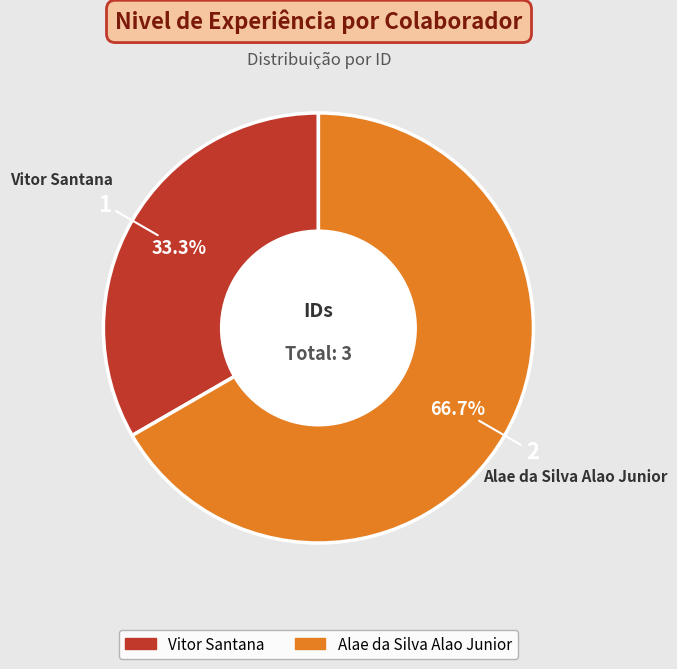

To the nearest percent, what portion does Alae da Silva Alao Junior represent?

67%